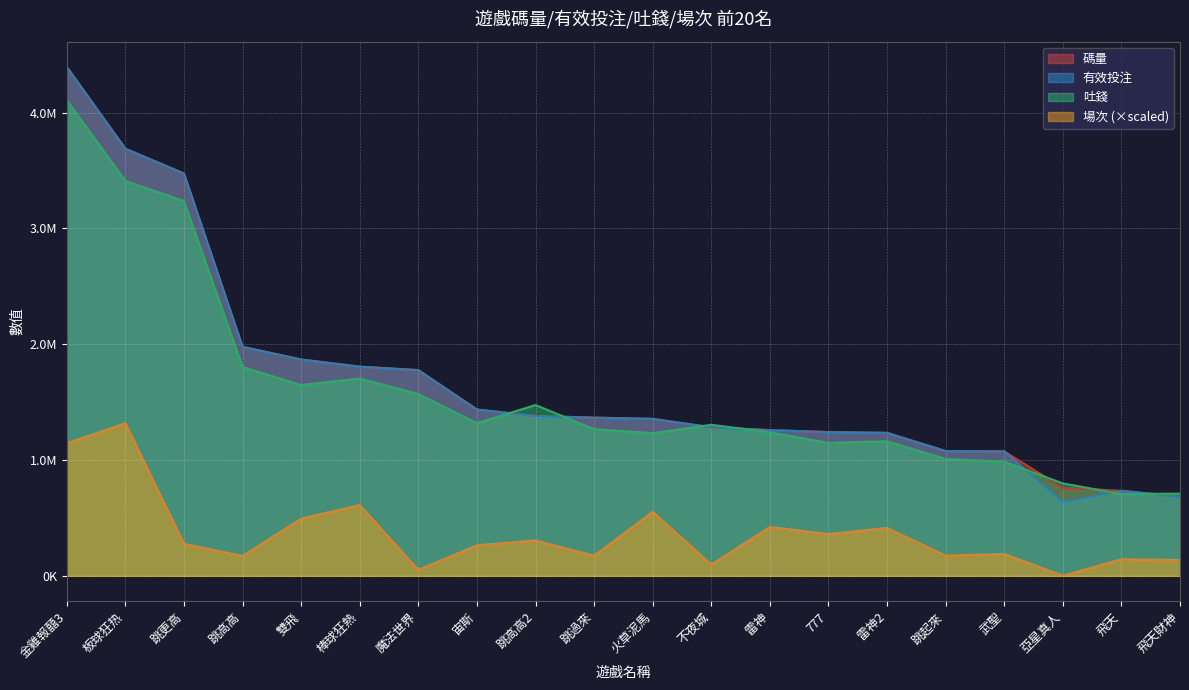

Which has a higher value, 棒球狂熱 or 魔法世界?

棒球狂熱